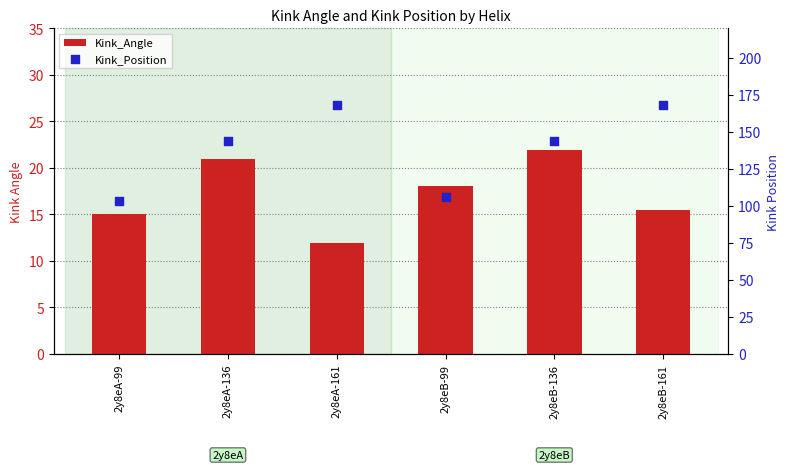

Which series has the largest Y range (max minus min)?

Kink_Position